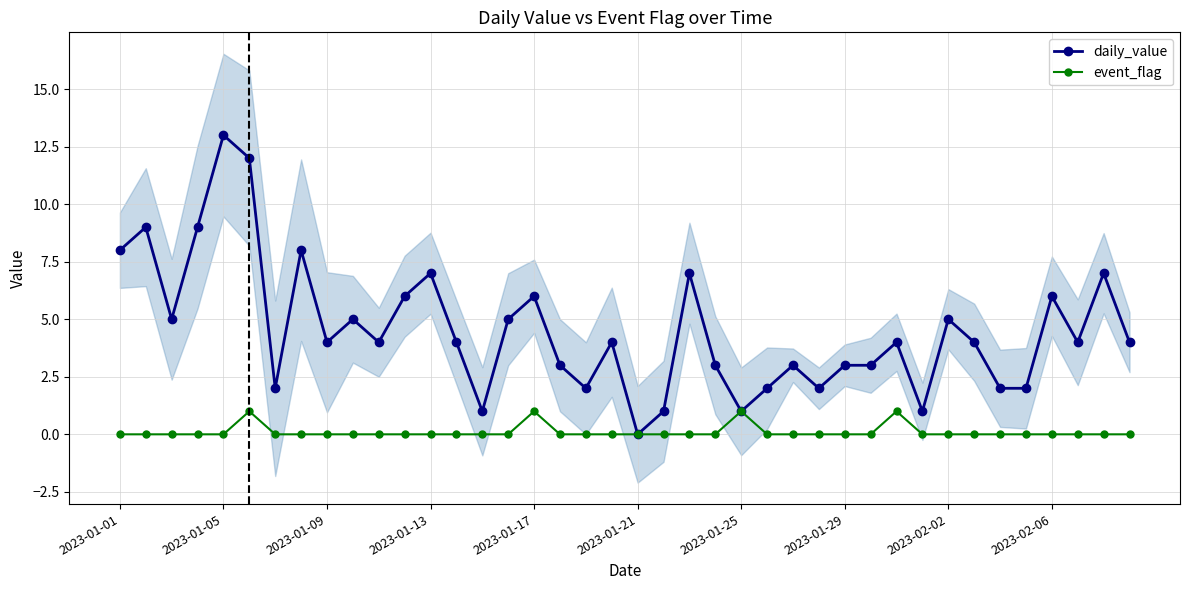

True or false: event_flag and daily_value intersect in this chart.

False